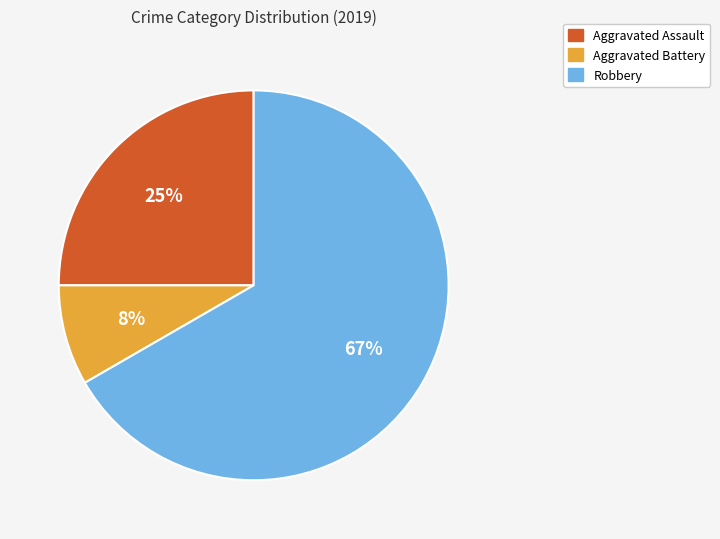

Between Aggravated Battery and Robbery, which is larger?

Robbery